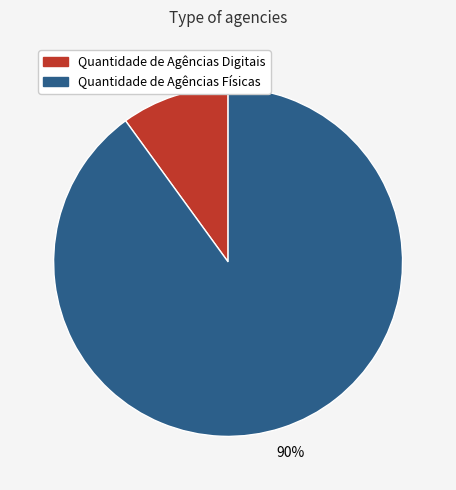

Rank the categories by value from highest to lowest.

Quantidade de Agências Físicas, Quantidade de Agências Digitais